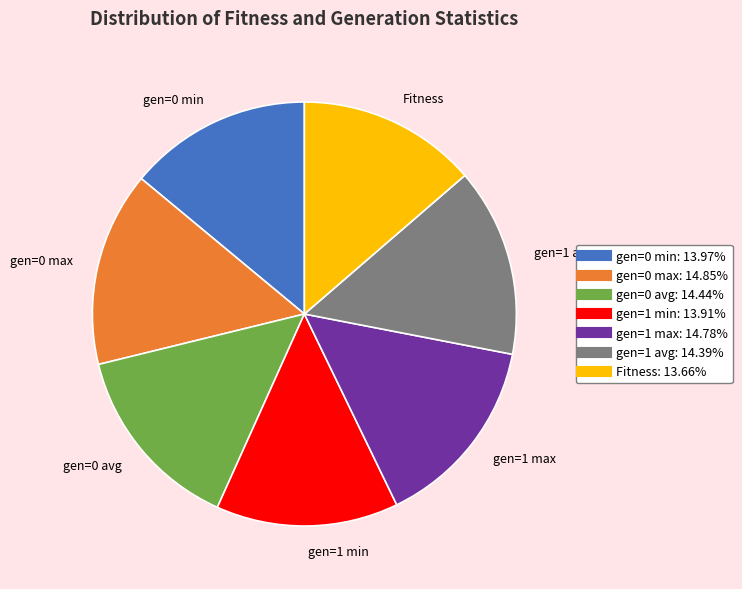

What is the ratio of the value at gen=1 min to the value at gen=0 avg?

1.0